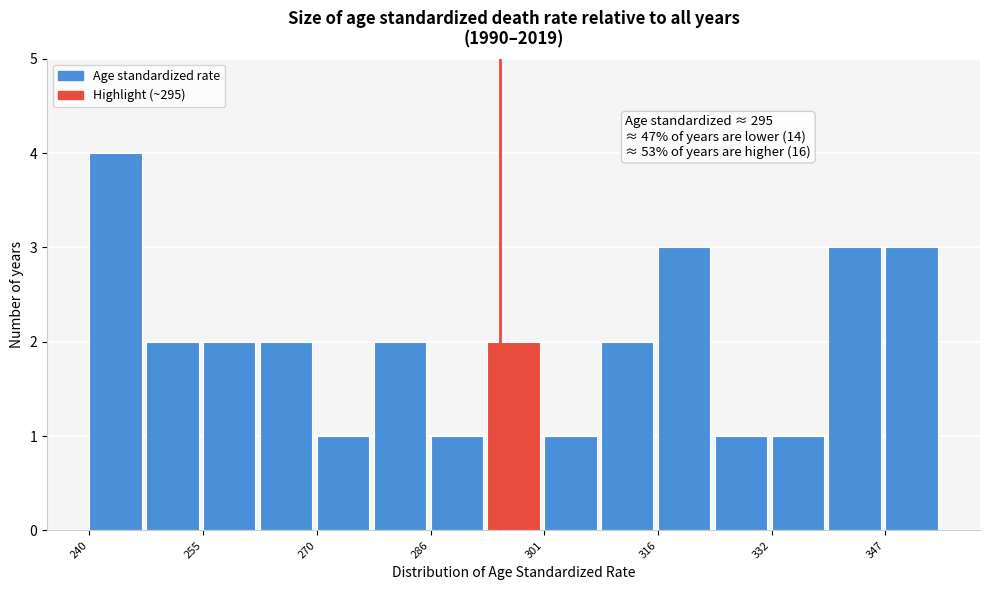

Read against the x-axis, roughly where is the centre of the tallest bar?

244